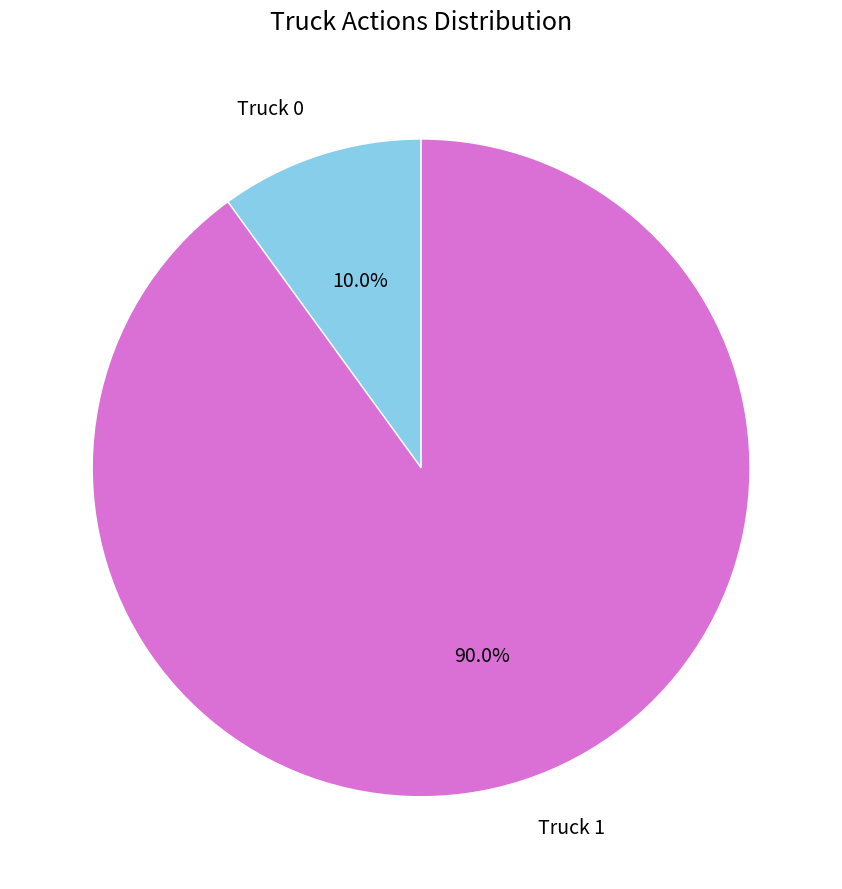

Does any single category account for the majority?

Yes